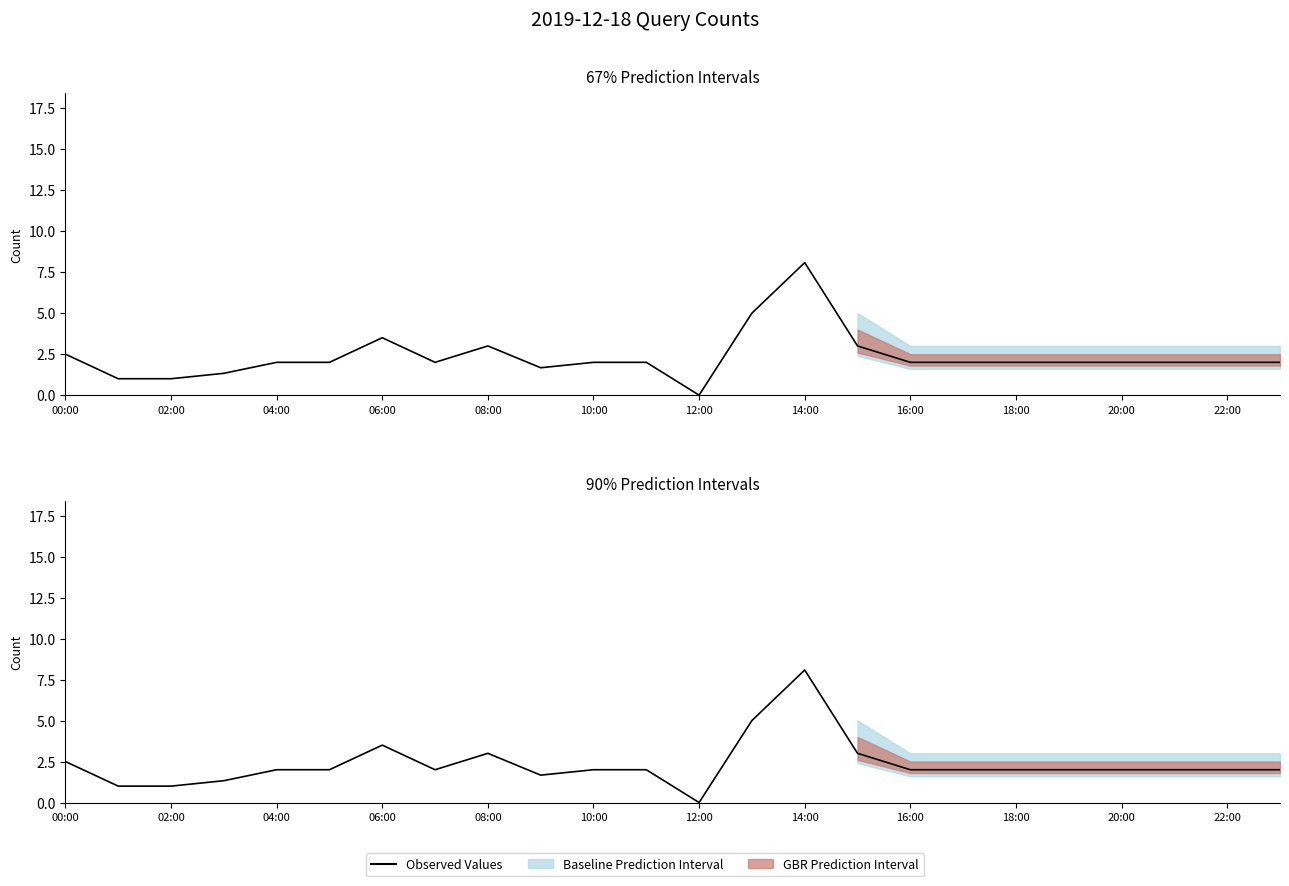

At which label does the data first exceed 2?

00:00